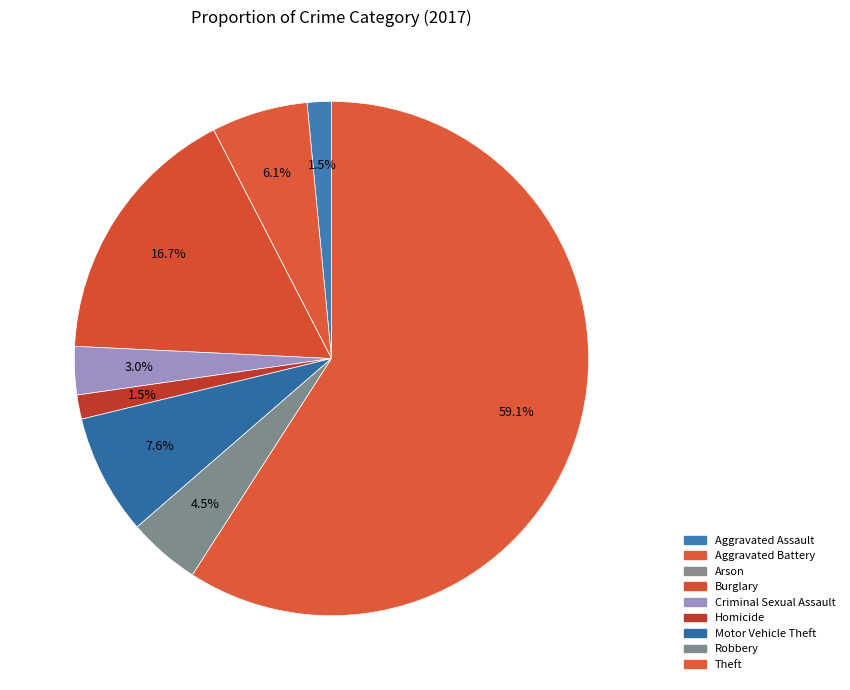

True or false: Arson accounts for 0% of the total.

True